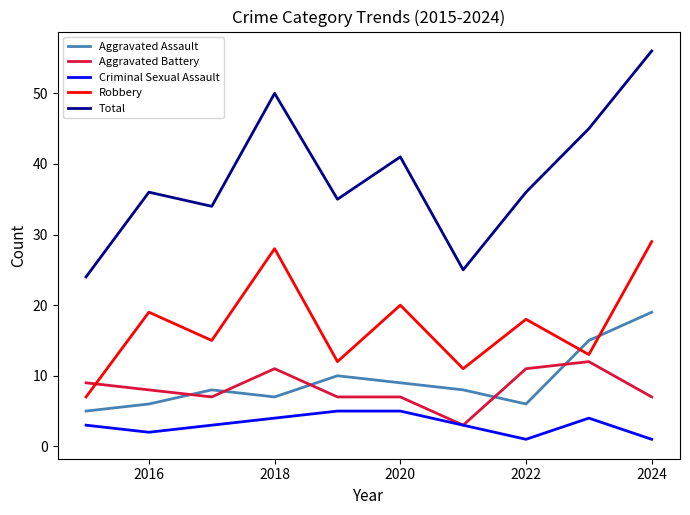

What is the difference between the maximum and minimum values in the Aggravated Assault series?

14